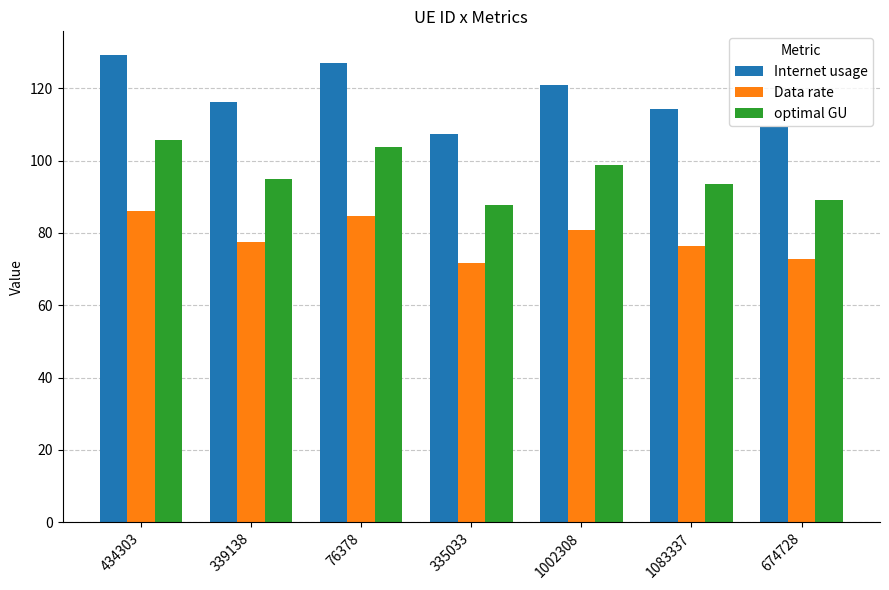

Between 434303 and 674728, which series saw the biggest shift?

Internet usage